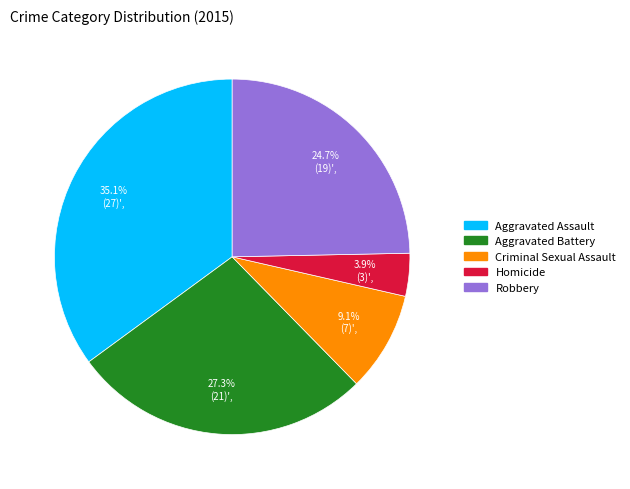

Which has a higher value, Aggravated Battery or Robbery?

Aggravated Battery